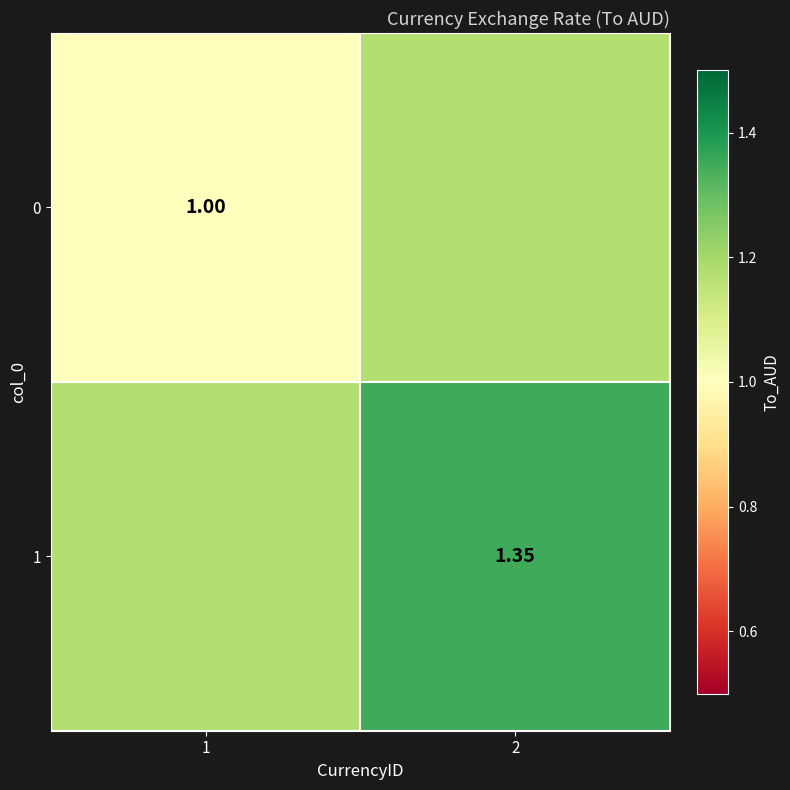

At which category is the sum across all series the highest?

2